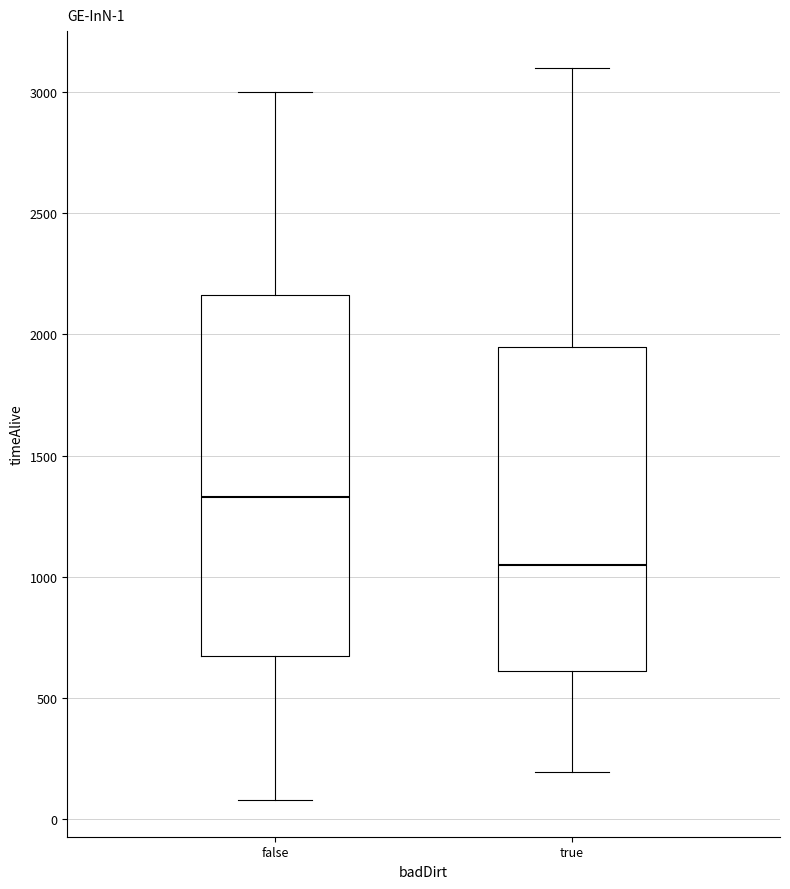

Comparing the boxes themselves (not the whiskers), which one is the tallest?

false